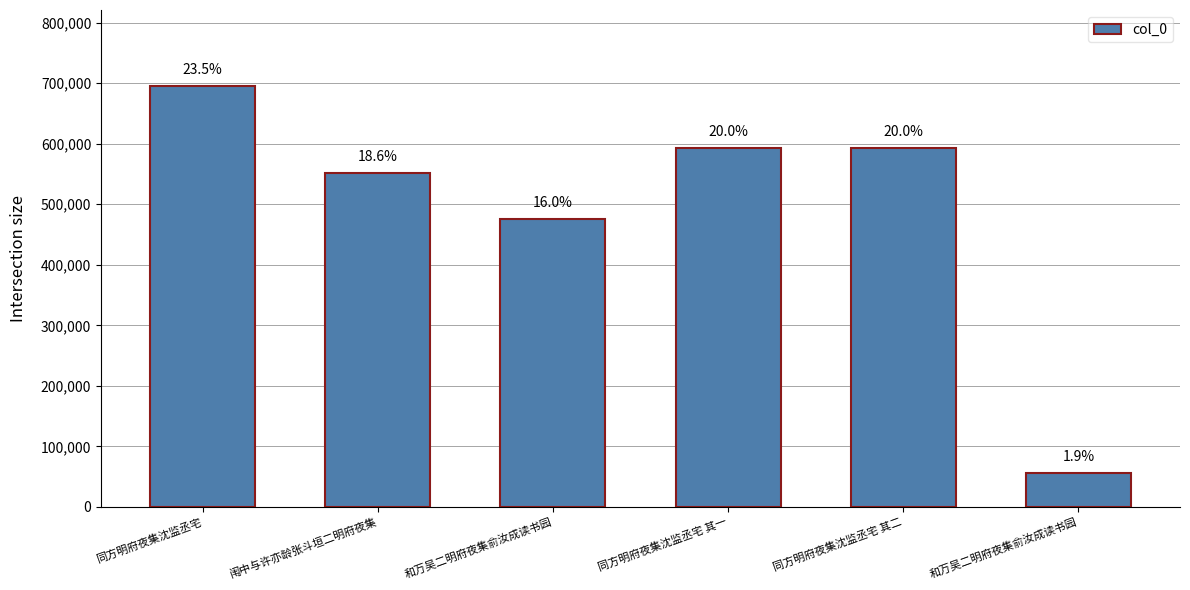

How many bars are there in total?

6